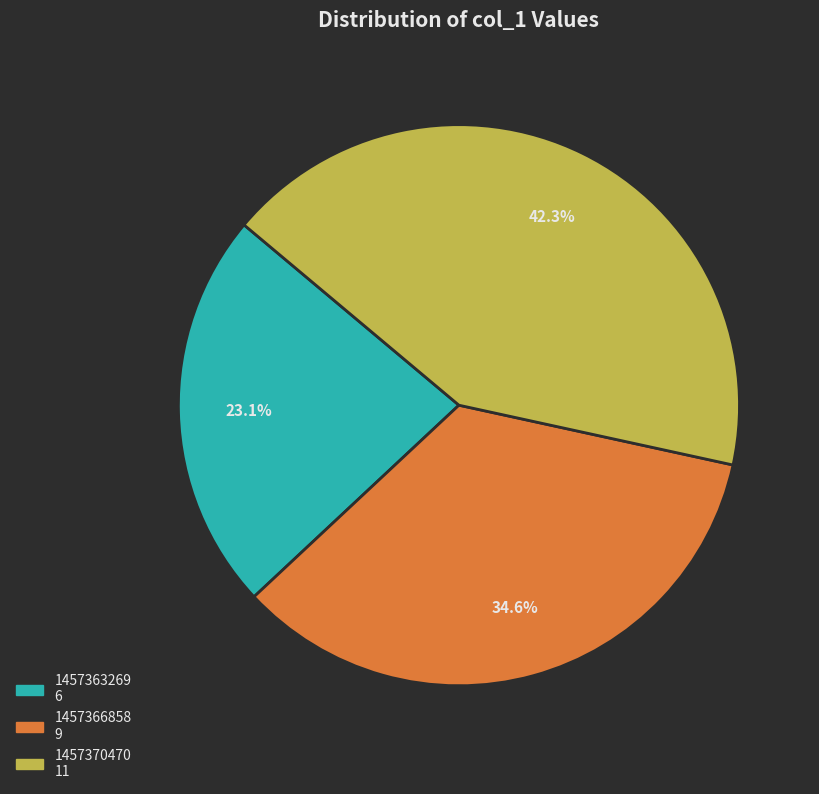

Which slice is the smallest?

1457363269